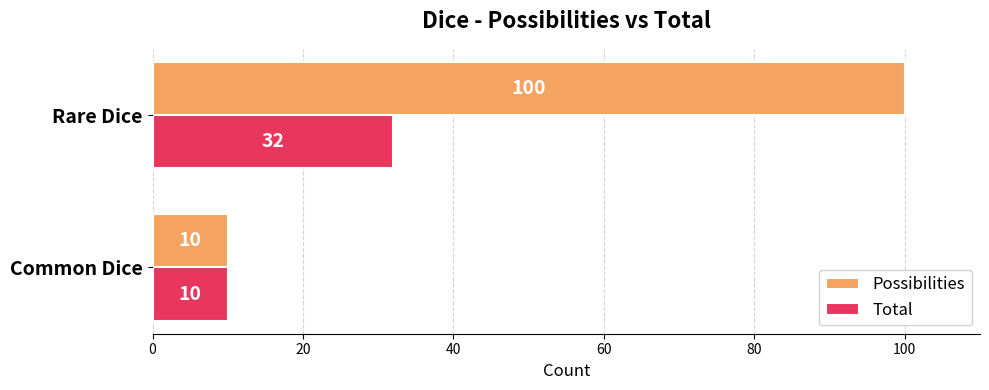

How many series are shown in this chart?

2